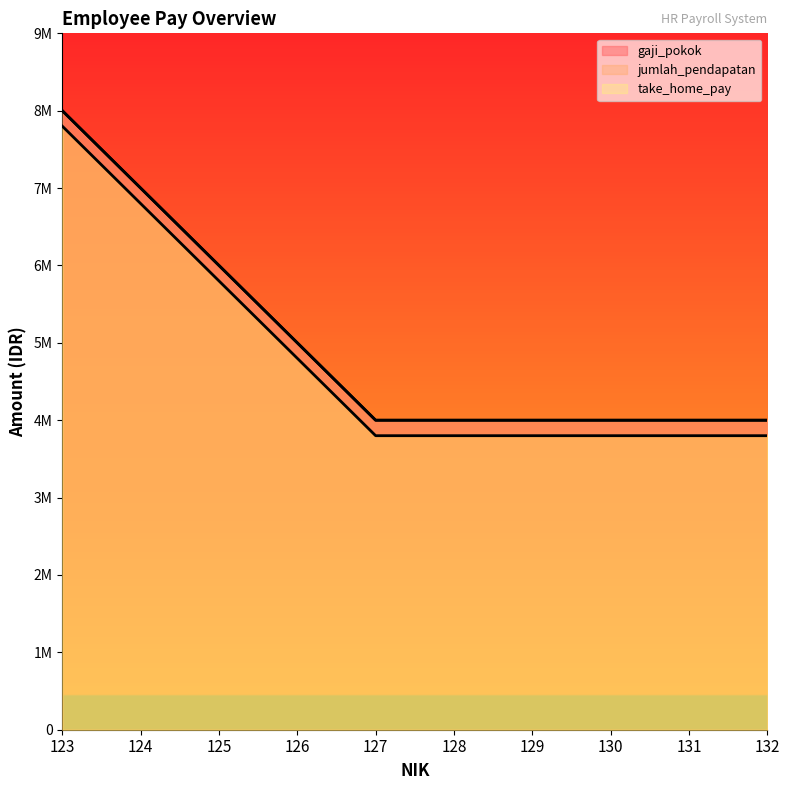

Is it true that jumlah_pendapatan equals 4000000 at 130?

True